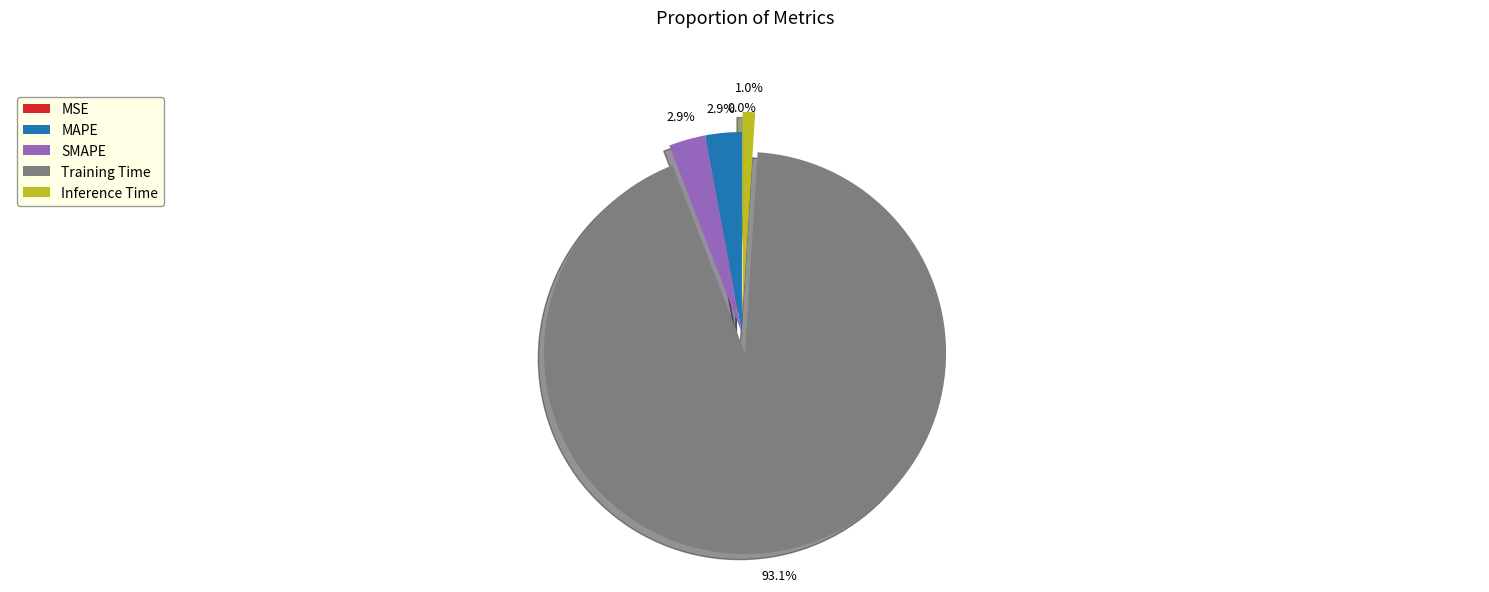

Between Inference Time and SMAPE, which is larger?

SMAPE